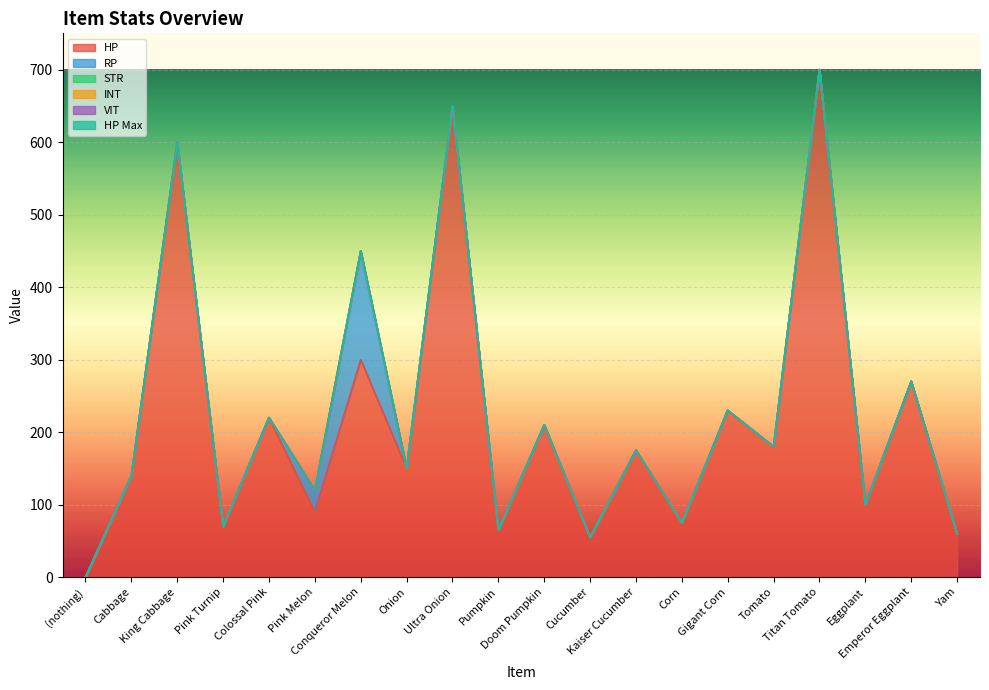

True or false: RP has a value of 0 at Doom Pumpkin.

True